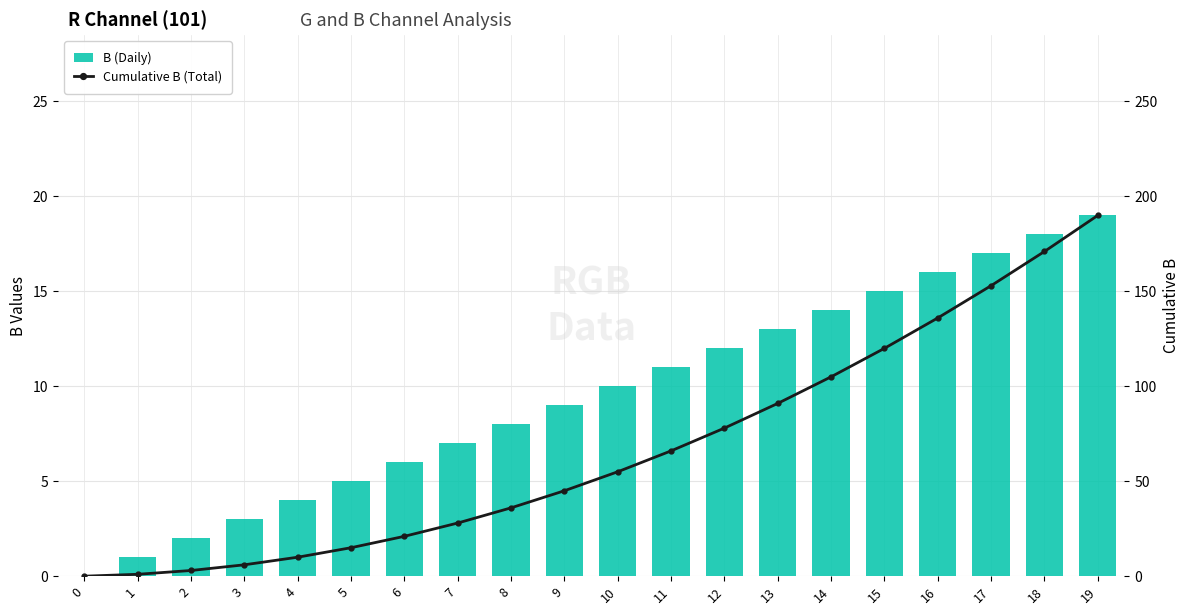

What are all the series names shown in the legend?

B (Daily), Cumulative B (Total)